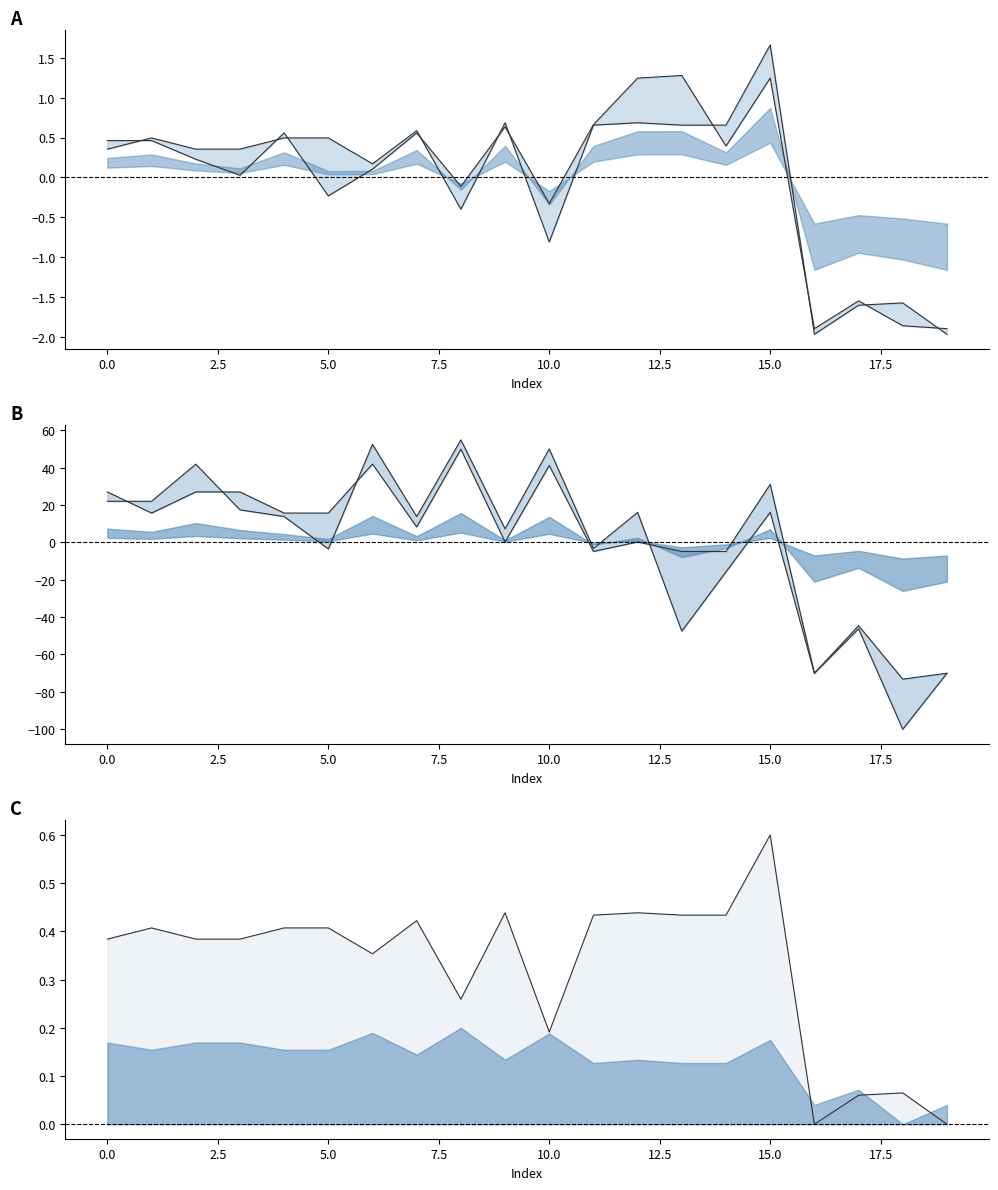

Is it true that x0 equals 0.7 at 14?

True